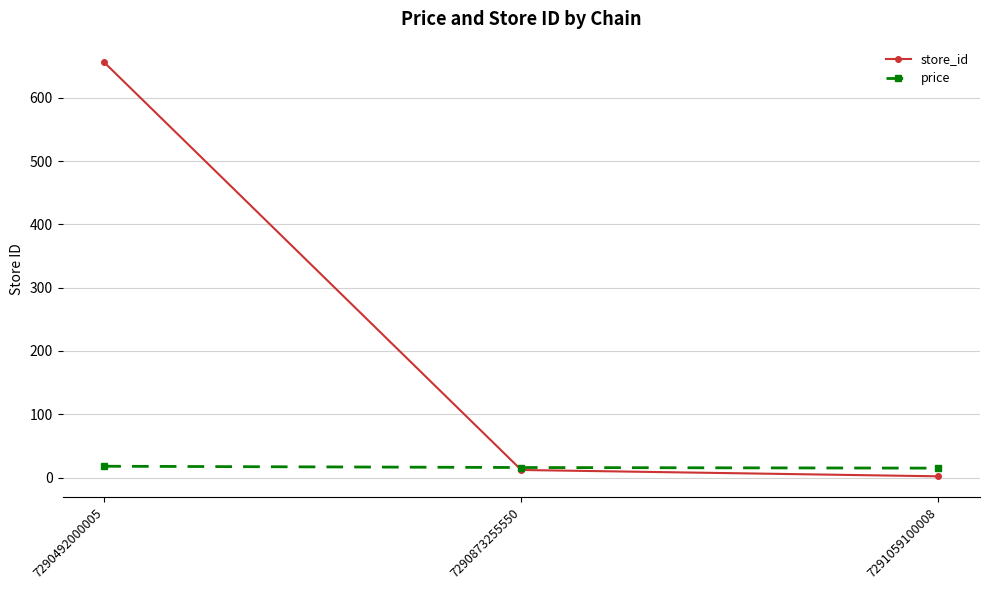

Where is store_id nearest to the value 329?

7290873255550